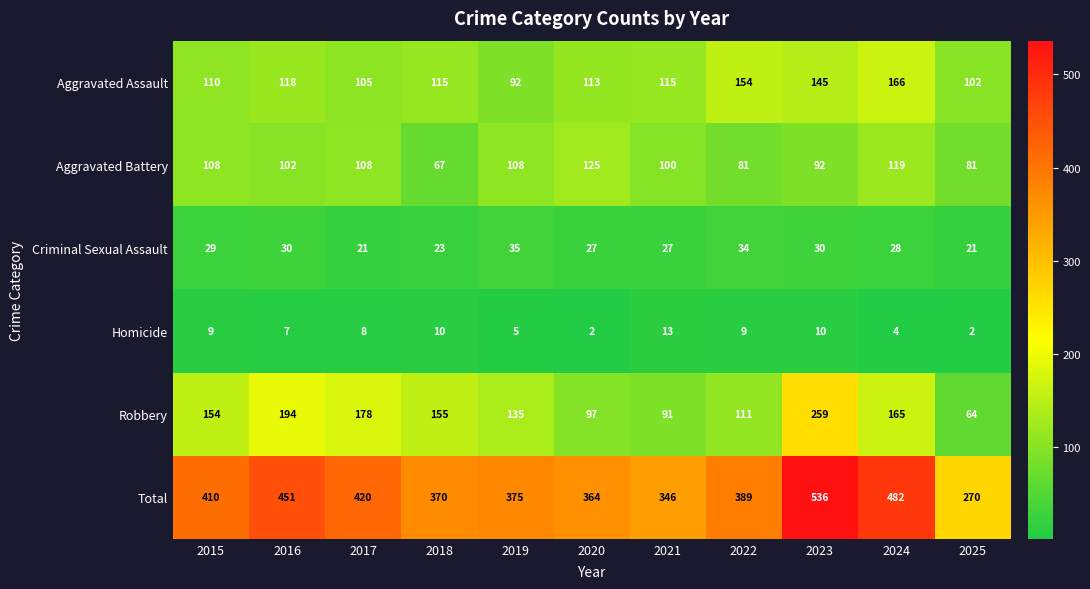

Is it true that Homicide equals 10 at 2023?

True